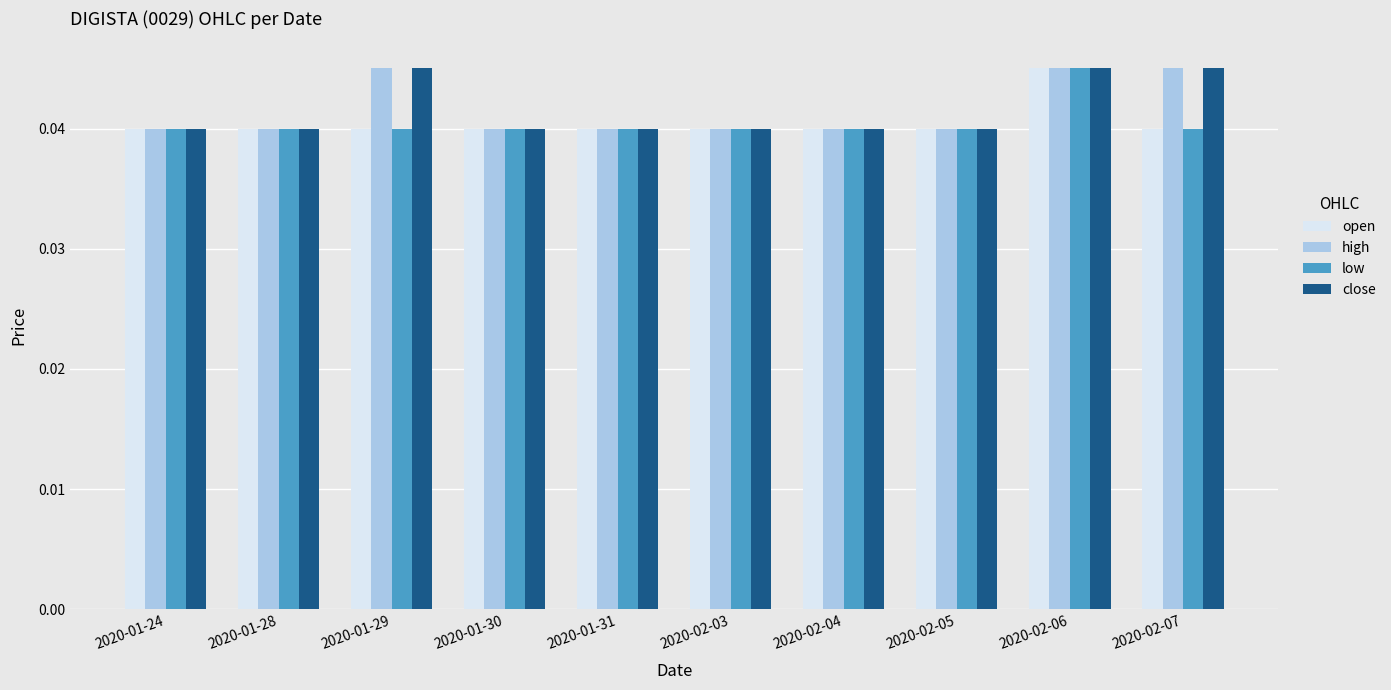

At how many categories does at least one series exceed 0?

10